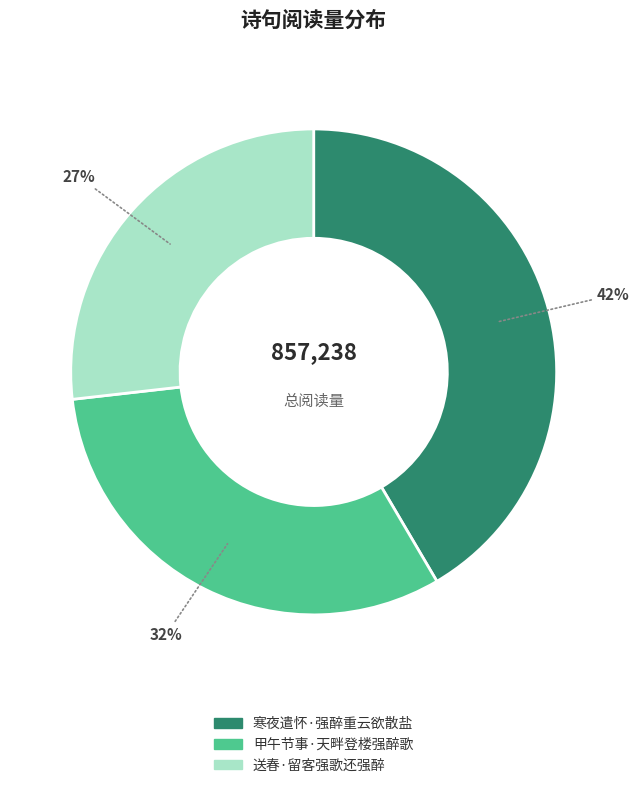

To the nearest percent, what is the difference between the 寒夜遣怀·强醉重云欲散盐 and 甲午节事·天畔登楼强醉歌 slice percentages?

10%